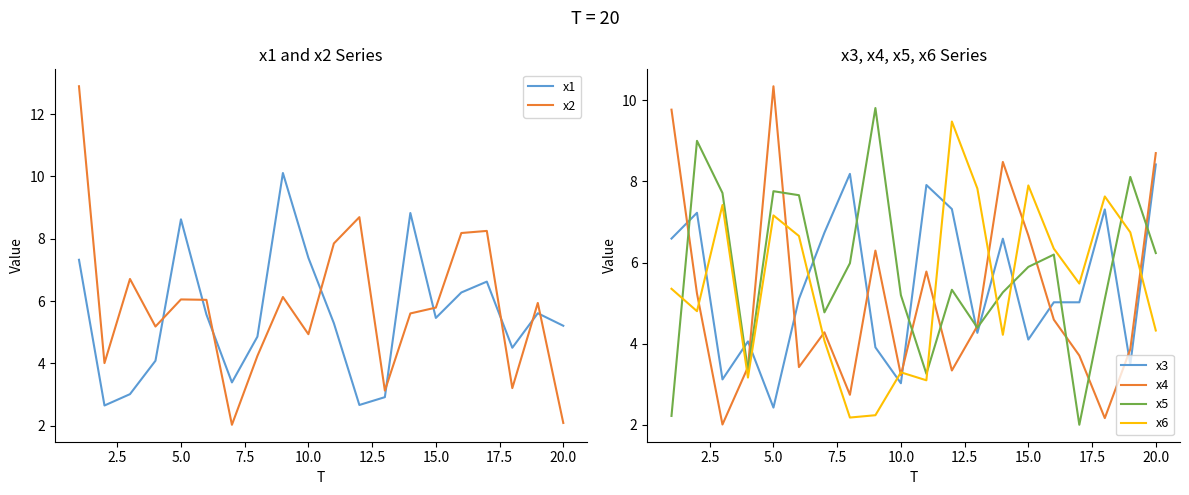

How many interior local valleys does the x3 series have?

7